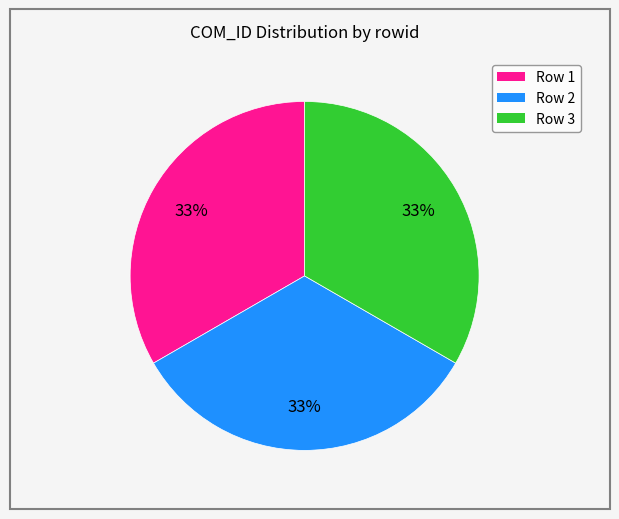

To the nearest percent, what is the average slice percentage?

33%